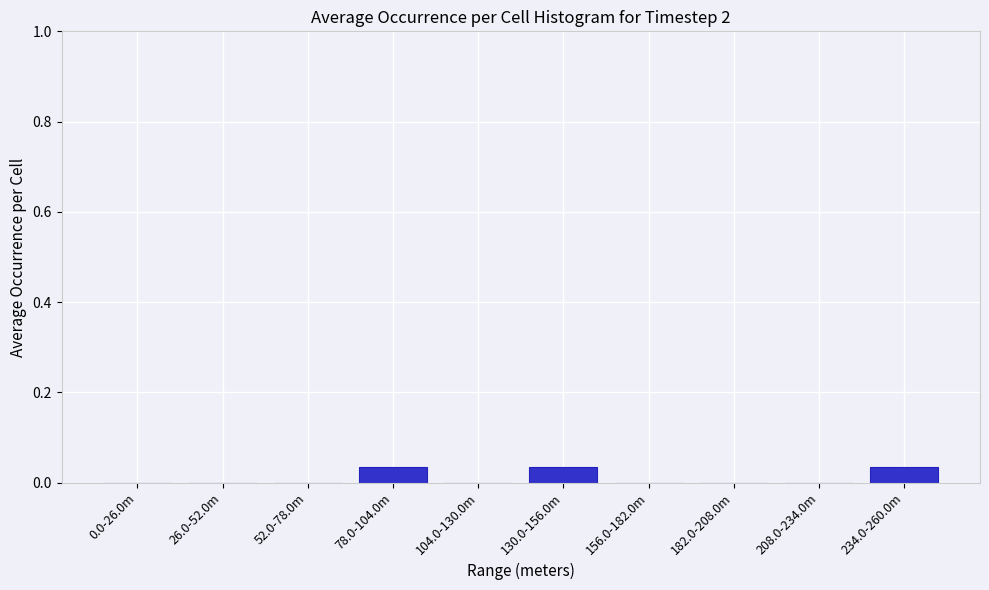

The value at 234.0-260.0m is 0.0. True or false?

True